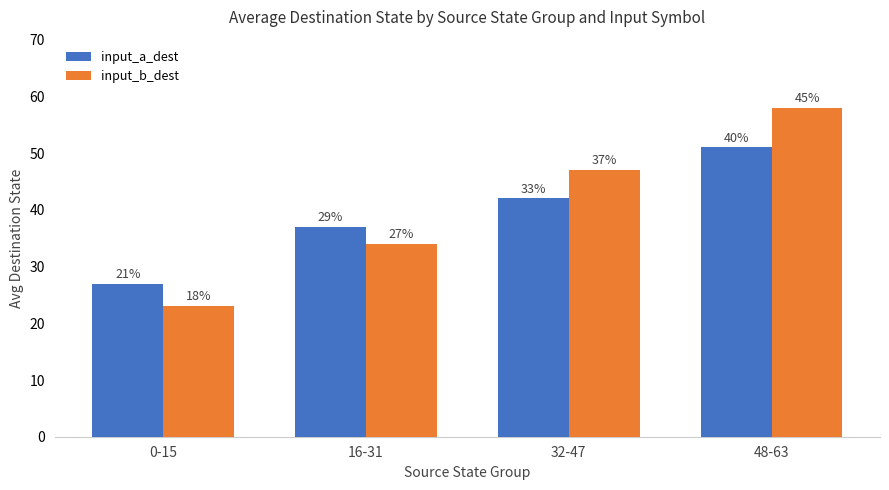

What value does the input_b_dest series have at 16-31, to the nearest 5?

35